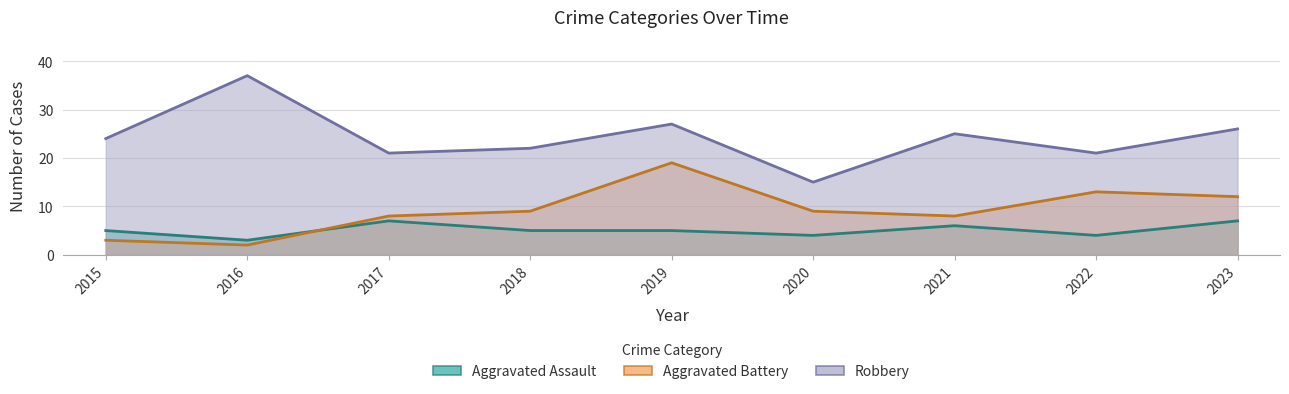

Read the Robbery value at 2022, to the nearest 10.

20